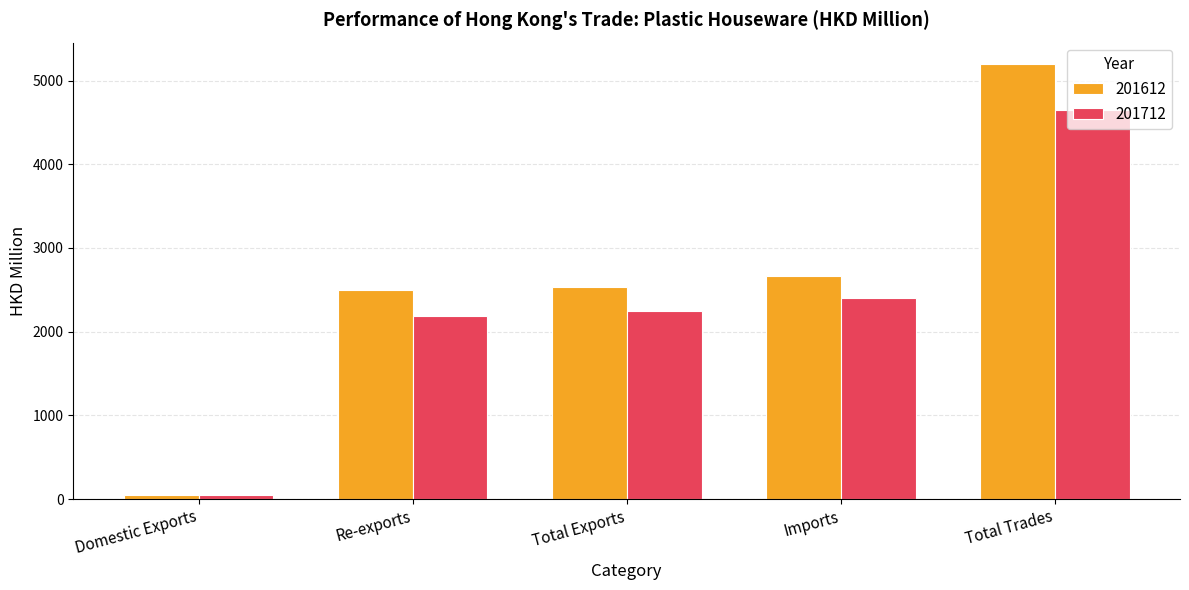

How many bars are there in total?

10